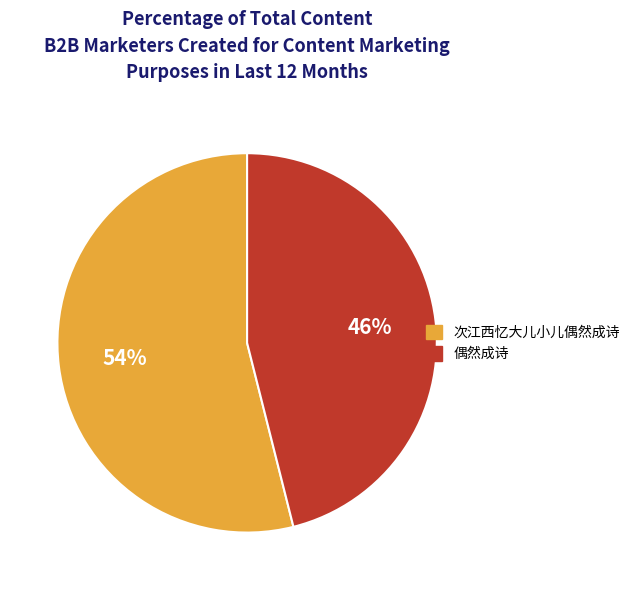

Do 偶然成诗 and 次江西忆大儿小儿偶然成诗 together represent more than half of the pie?

Yes